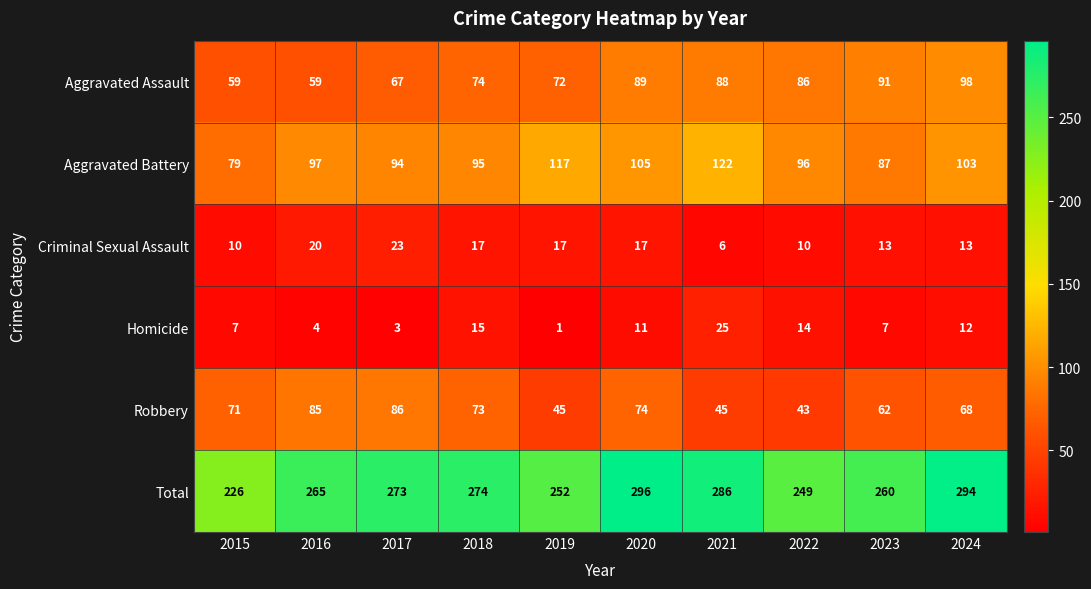

What value does the Criminal Sexual Assault series have at 2018, to the nearest 10?

20